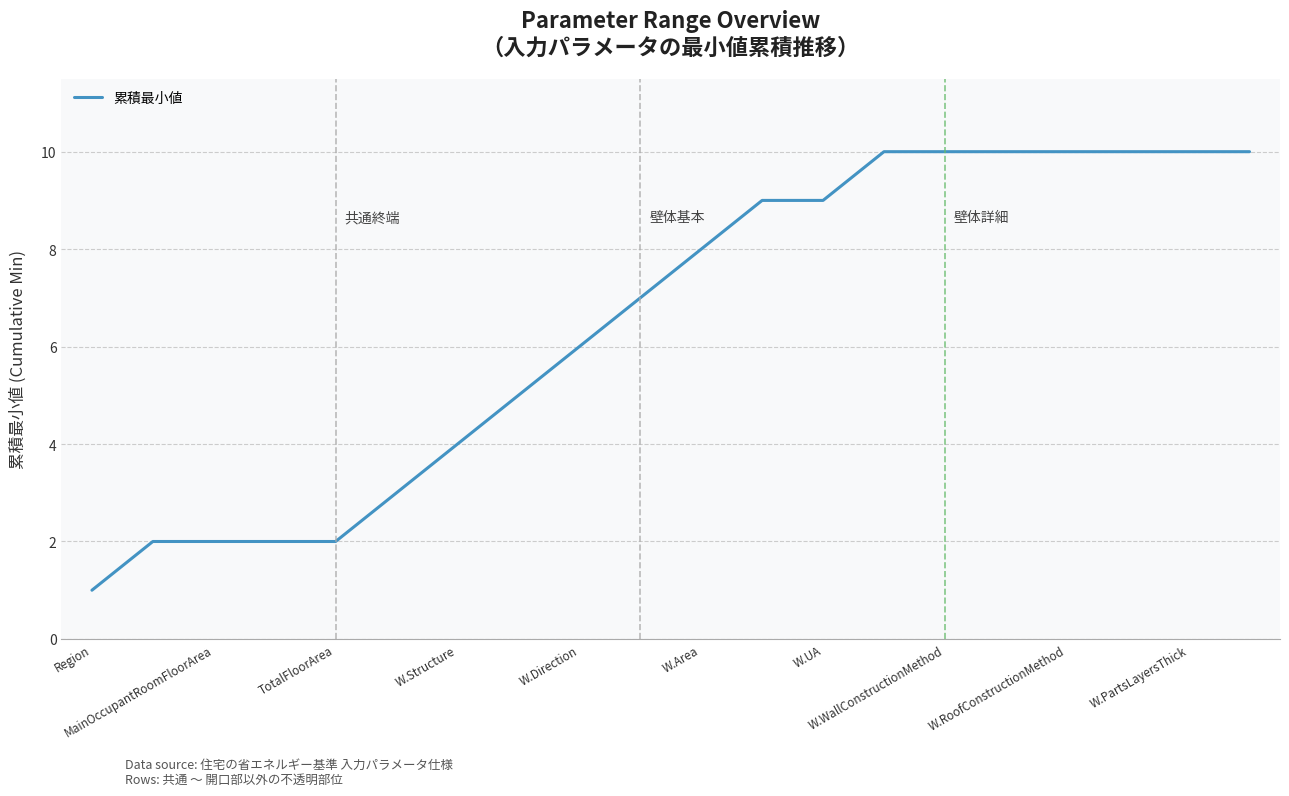

Reading left to right, what are all the values shown in this chart?

1	2	2	2	2	3	4	5	6	7	8	9	9	10	10	10	10	10	10	10